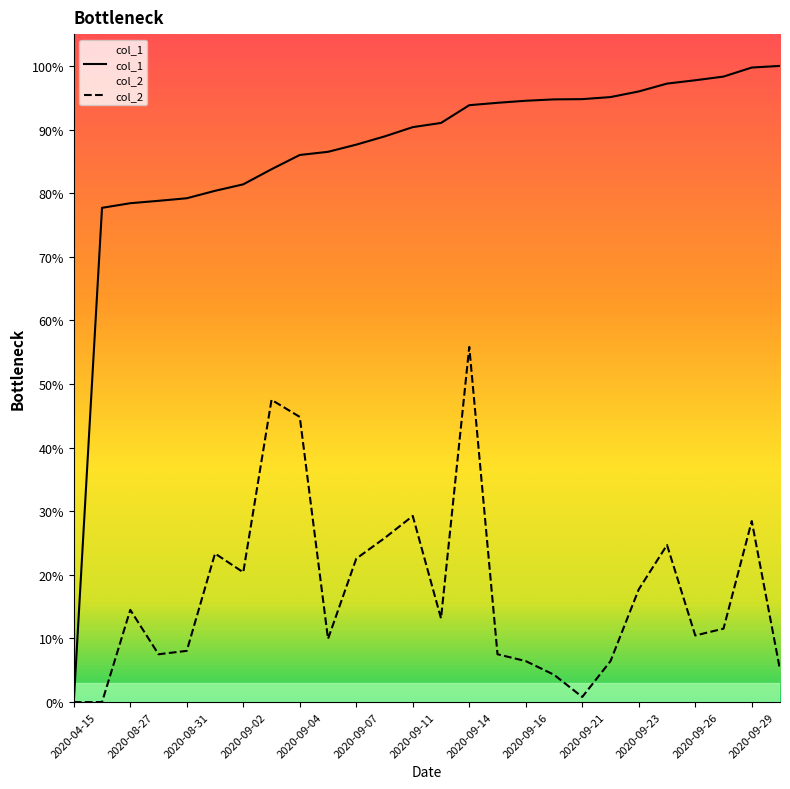

What are all the series names shown in the legend?

col_1, col_2